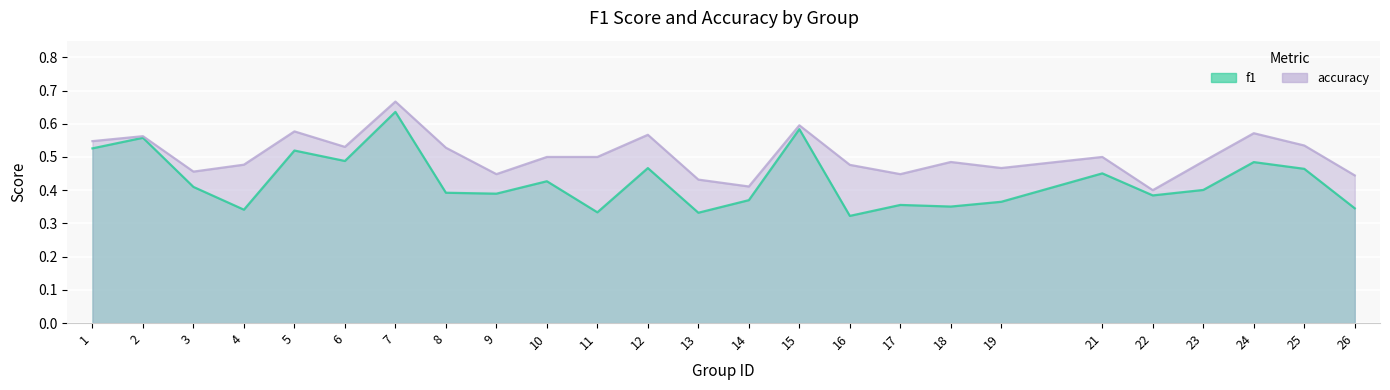

True or false: accuracy and f1 cross at least once.

False